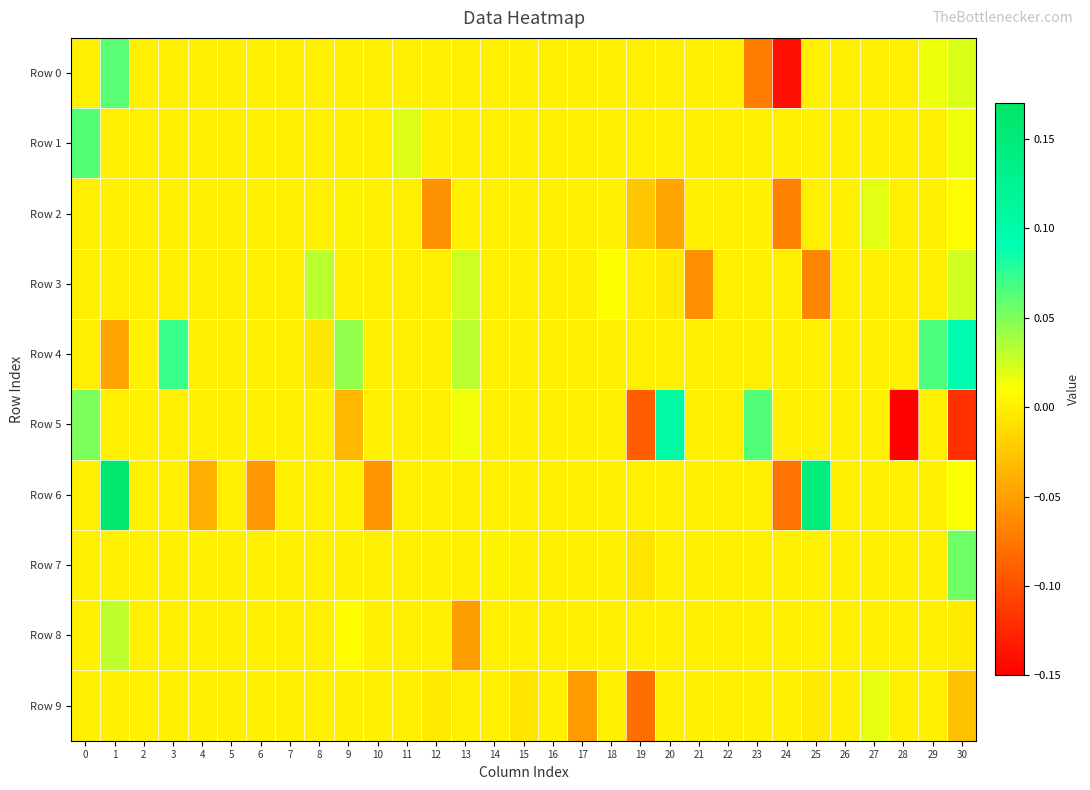

At which category does the chart reach its minimum across all series?

28